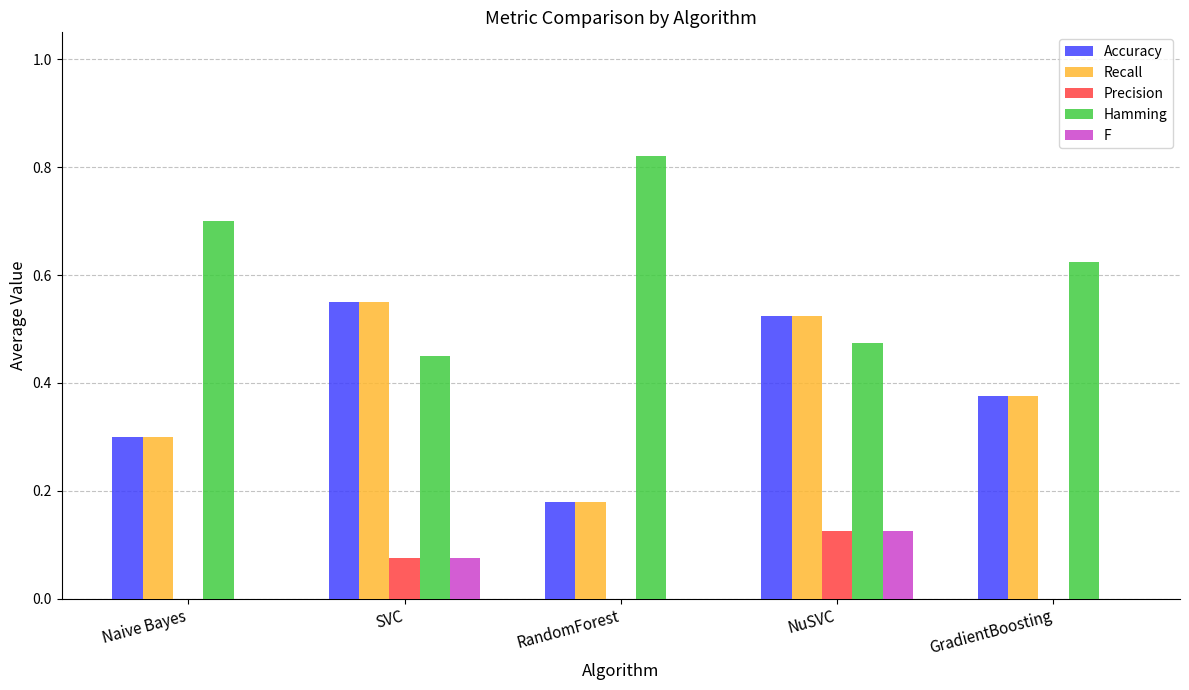

Count the number of data series in this chart.

5